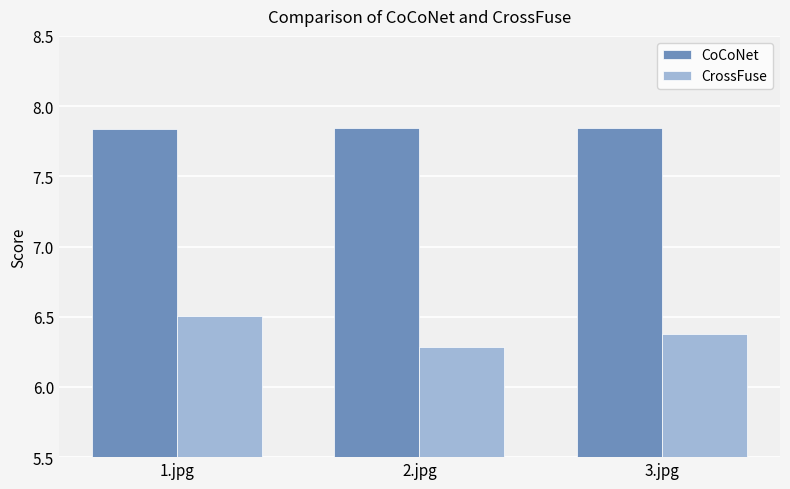

What is the difference between the highest and lowest values at 1.jpg?

1.3